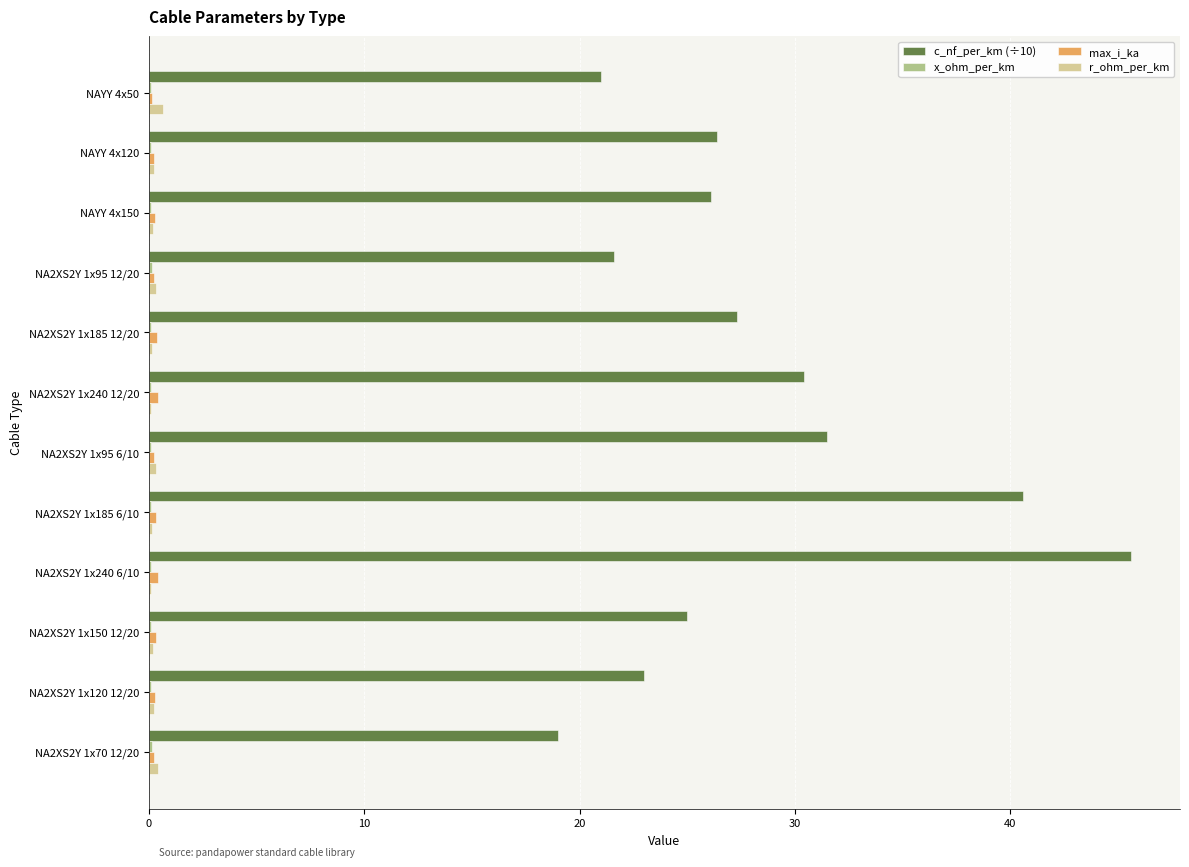

The value of c_nf_per_km (÷10) at NA2XS2Y 1x240 6/10 is 45.6. True or false?

True